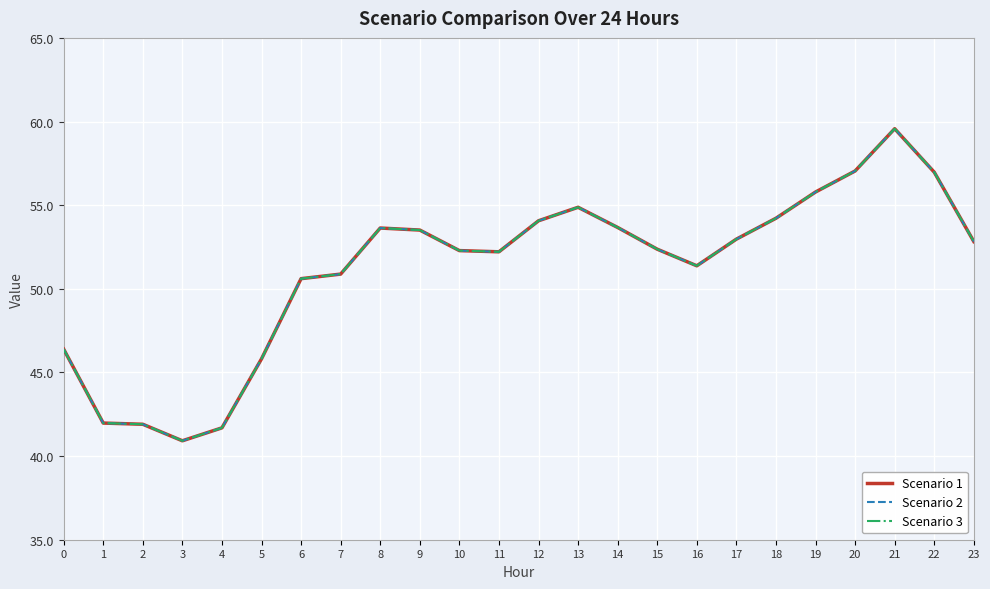

Which series has the largest range (max minus min)?

Scenario 1